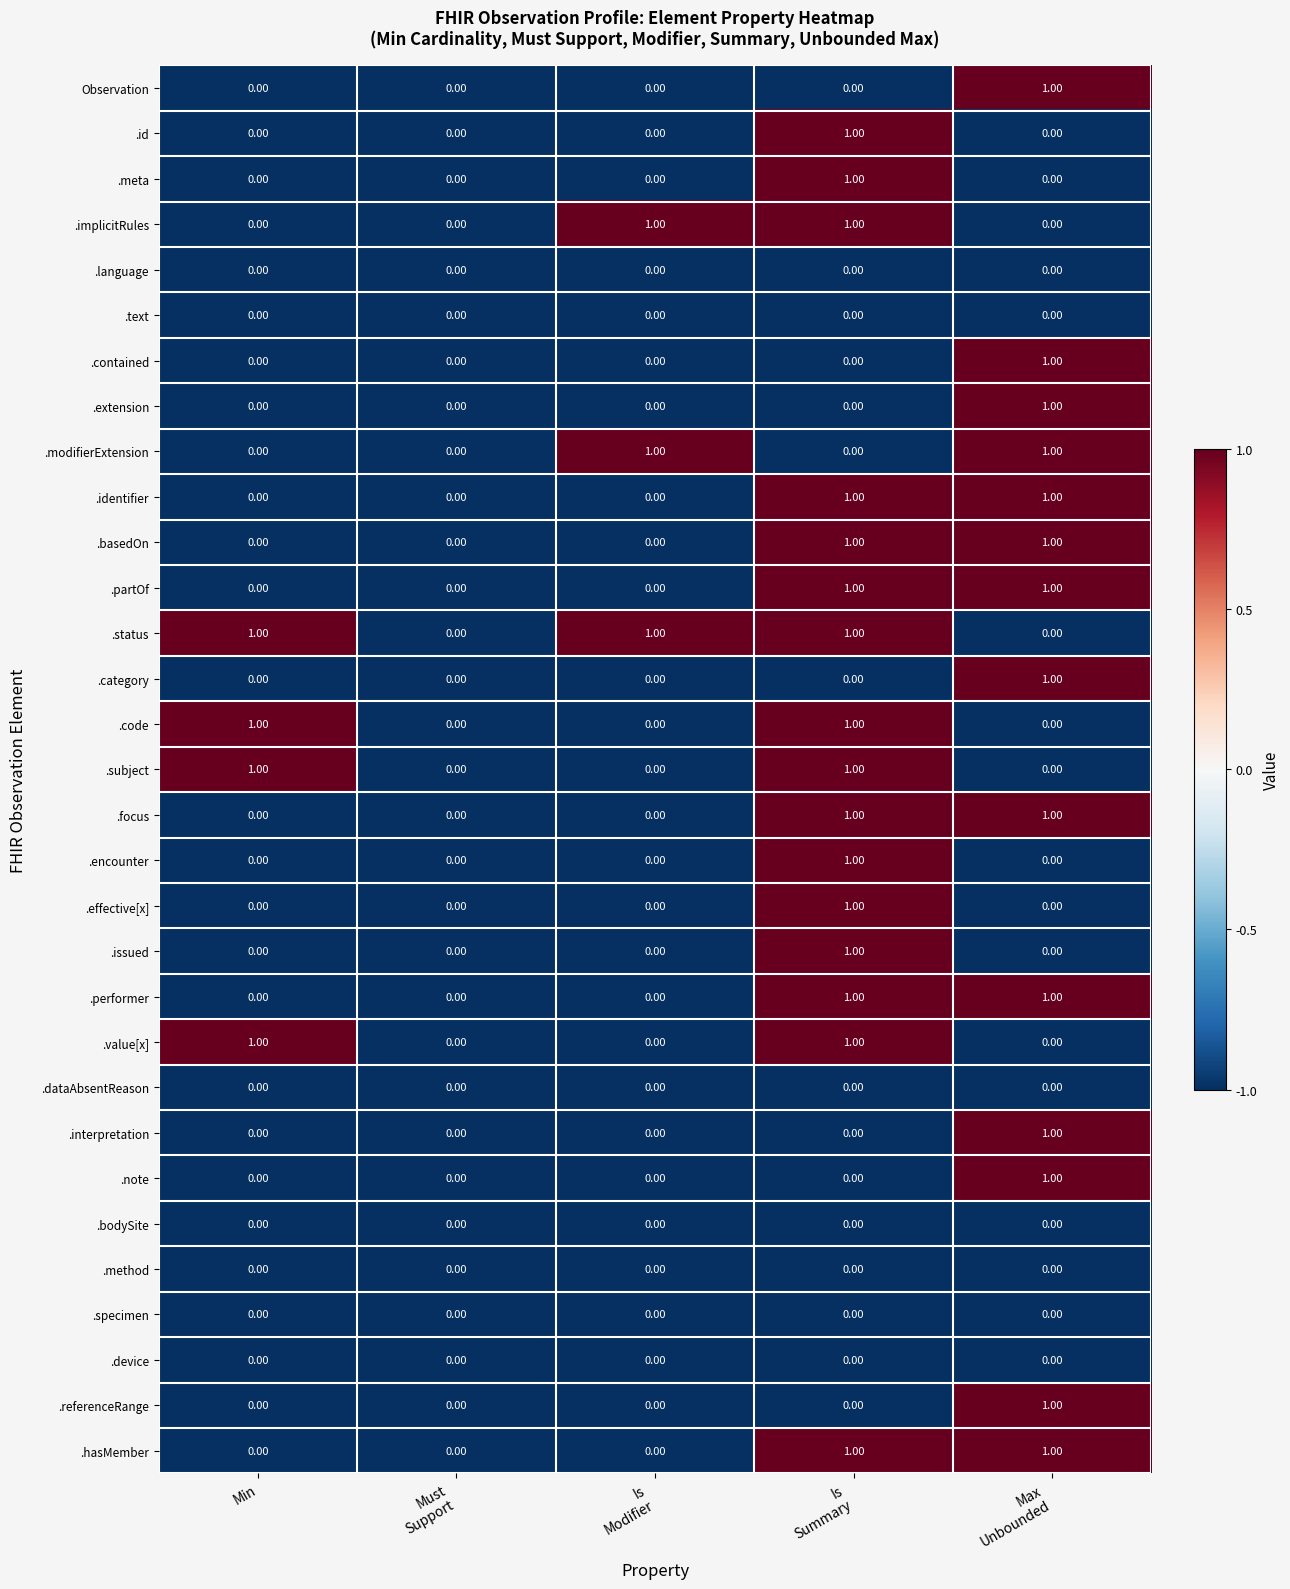

Which series has the largest total across all categories?

.status